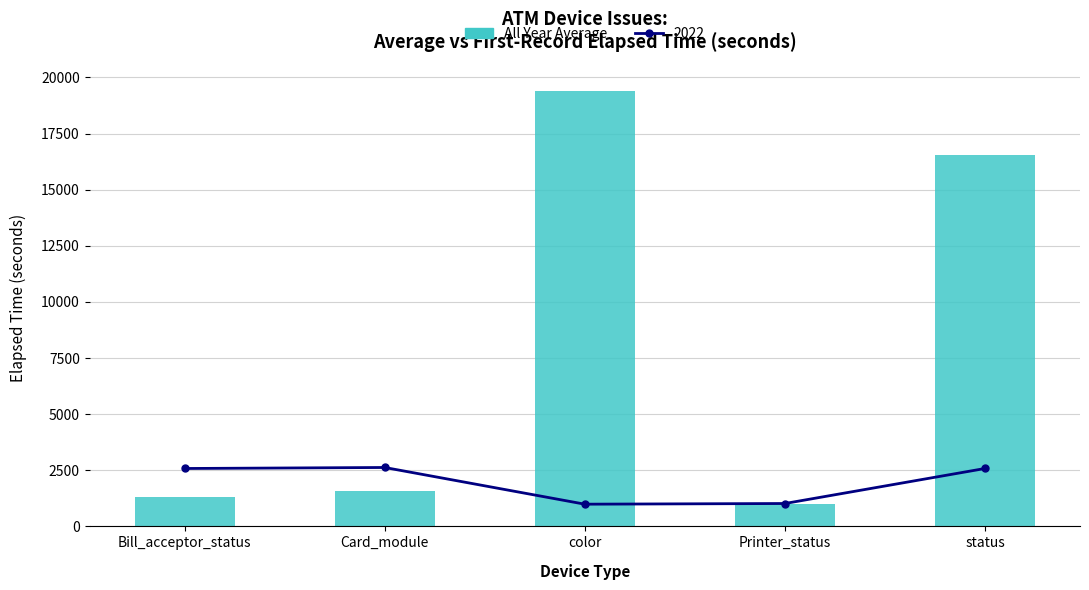

What is the smallest value displayed?

1019